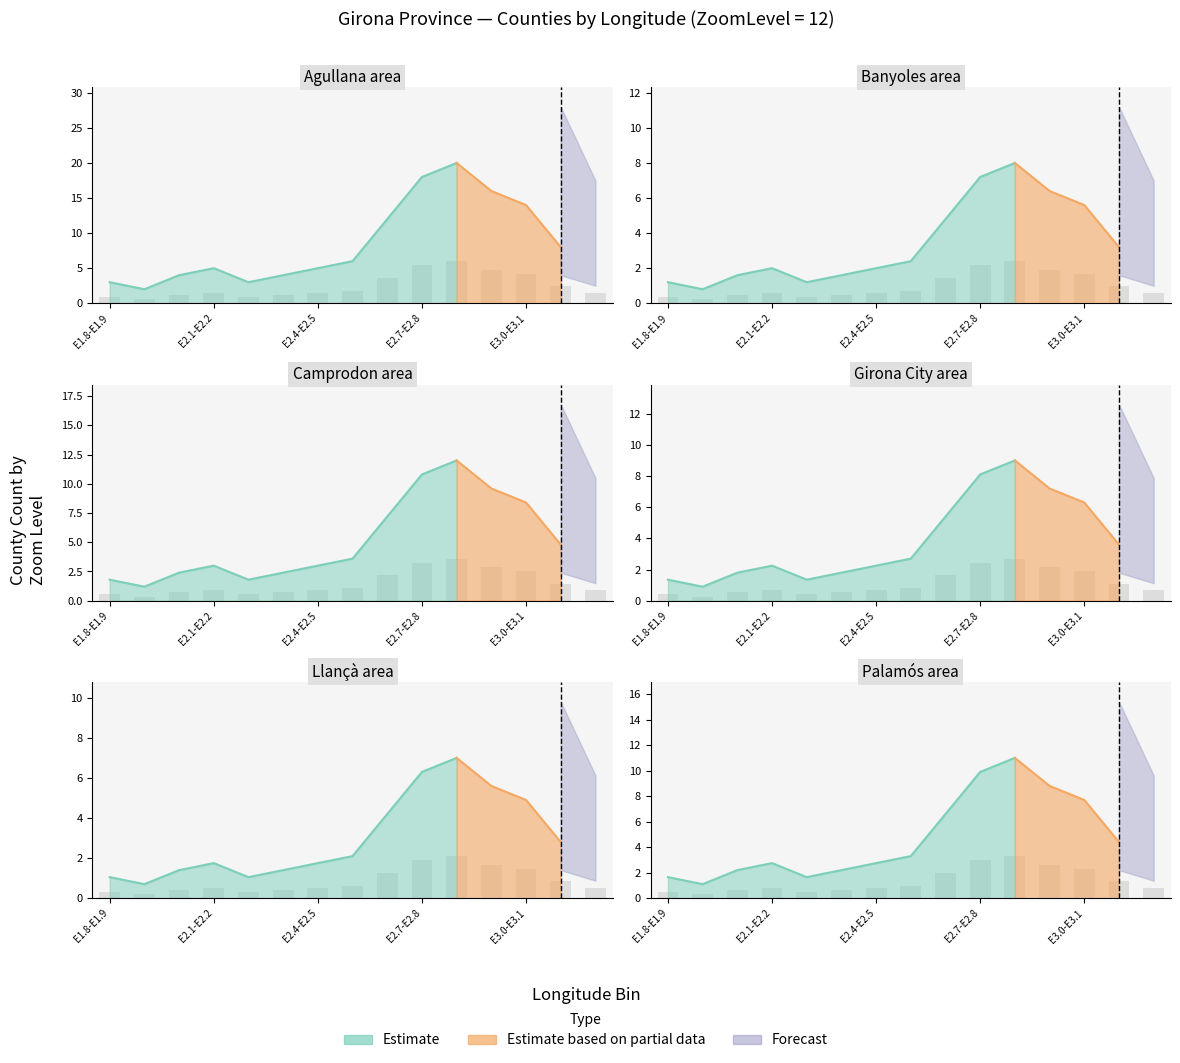

What is the sum of the Estimate values at 1 and 10?

24